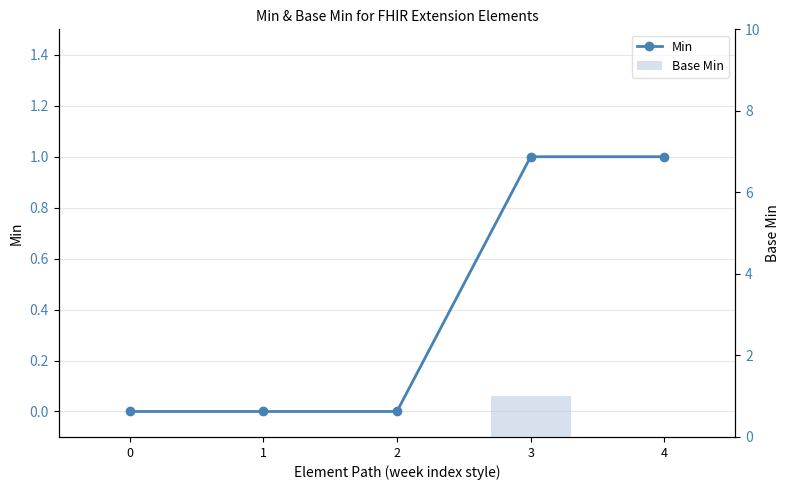

Are the bars horizontal?

No